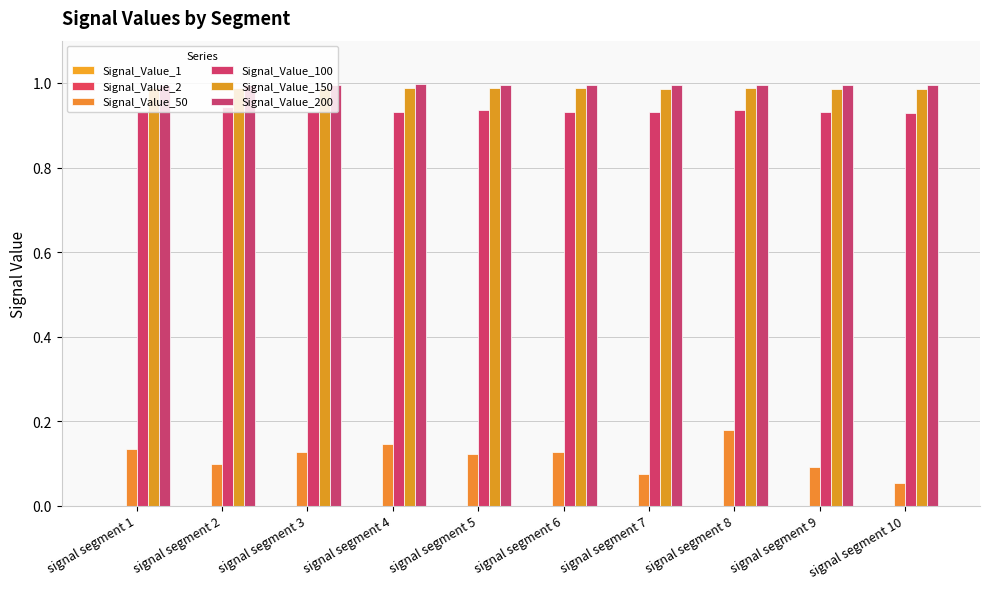

Does the chart contain stacked bars?

No